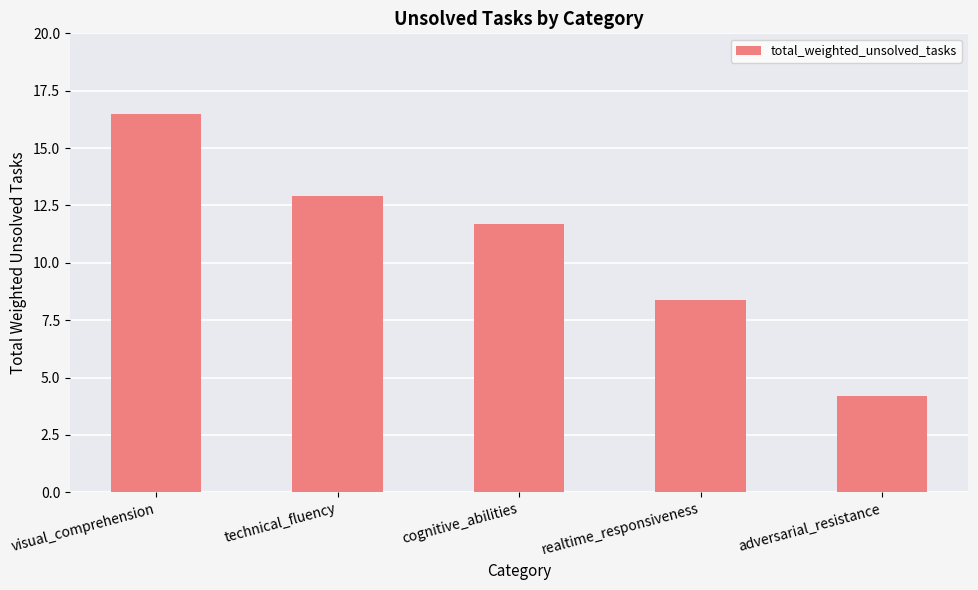

At which label does the data first exceed 11?

visual_comprehension